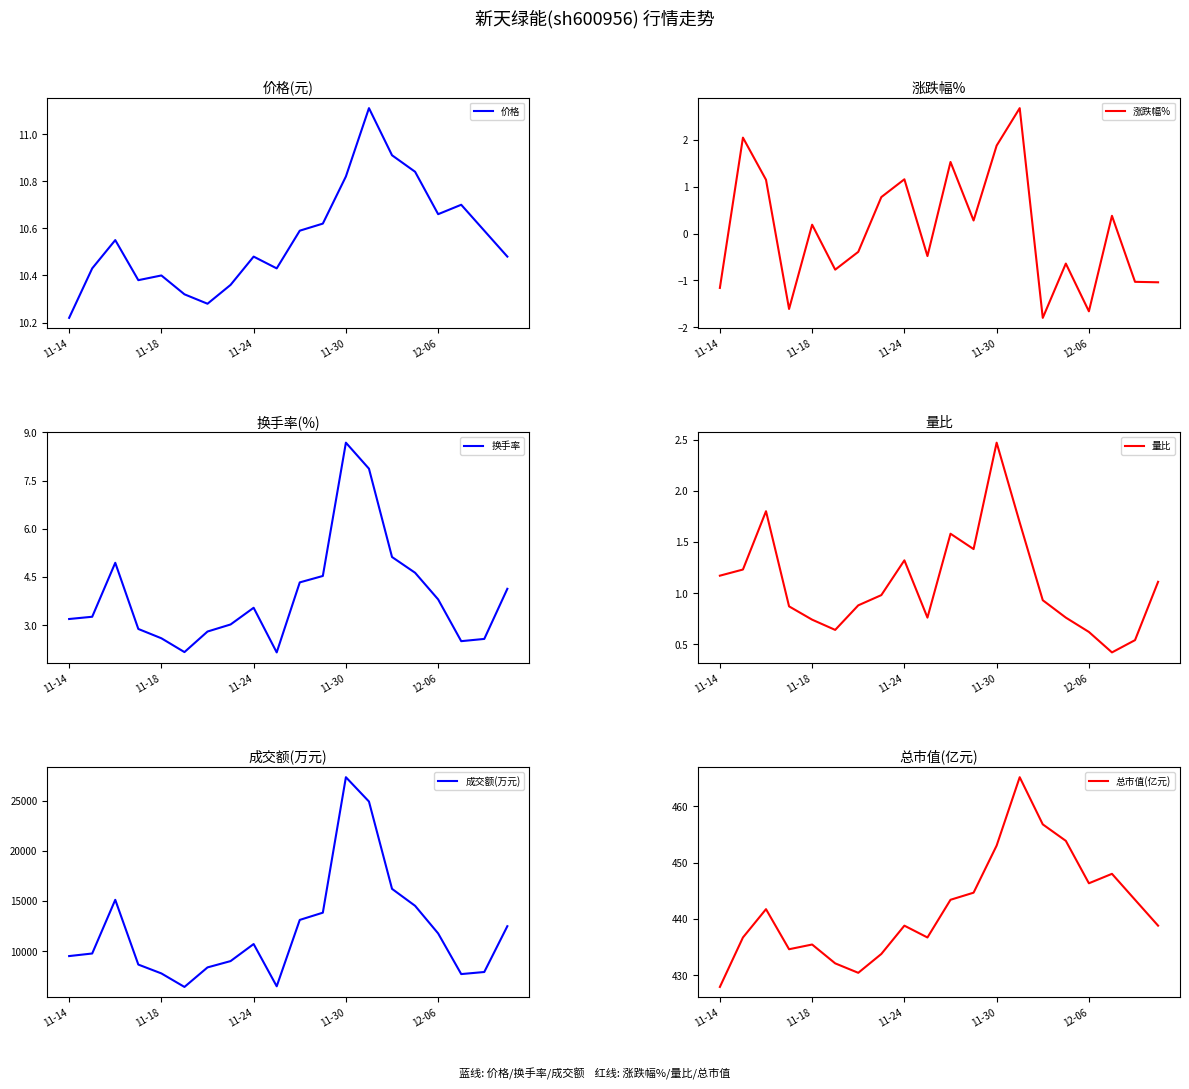

Which category has the lowest value in the 价格 series?

11-14